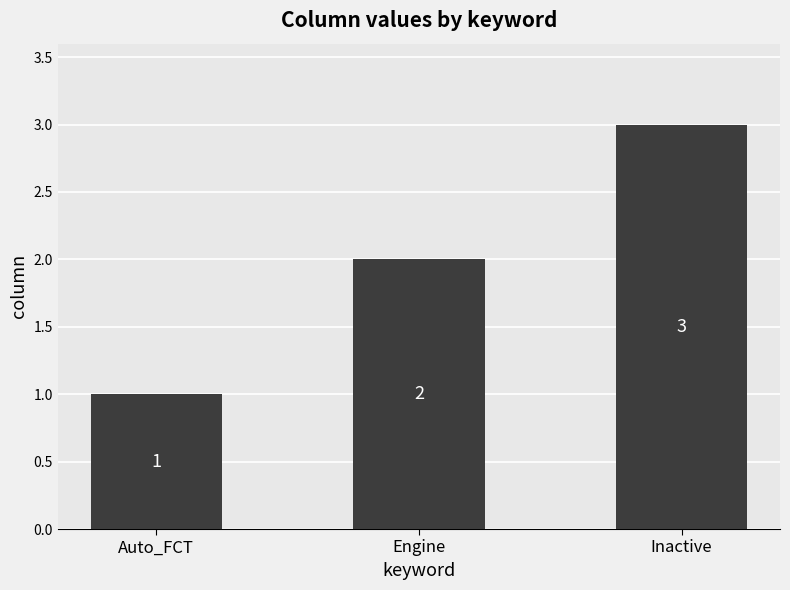

Approximately how many times larger is the value at Auto_FCT compared to Engine?

0.5